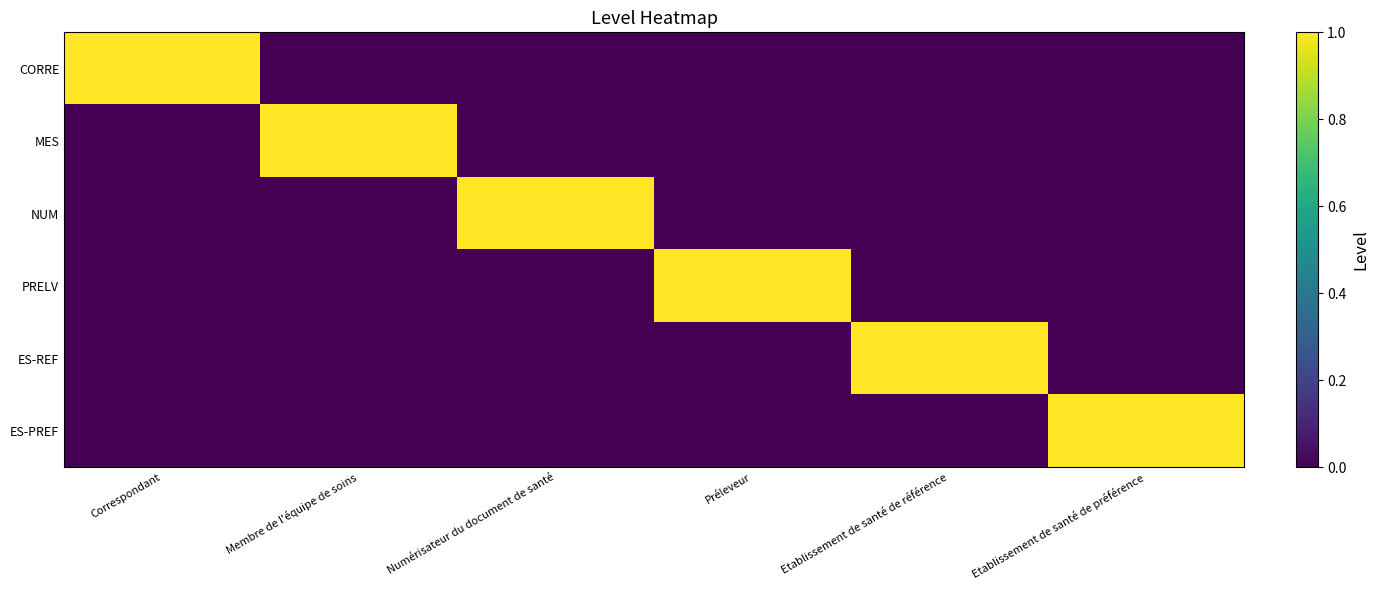

List the series in order of their peak value, highest first.

CORRE, MES, NUM, PRELV, ES-REF, ES-PREF